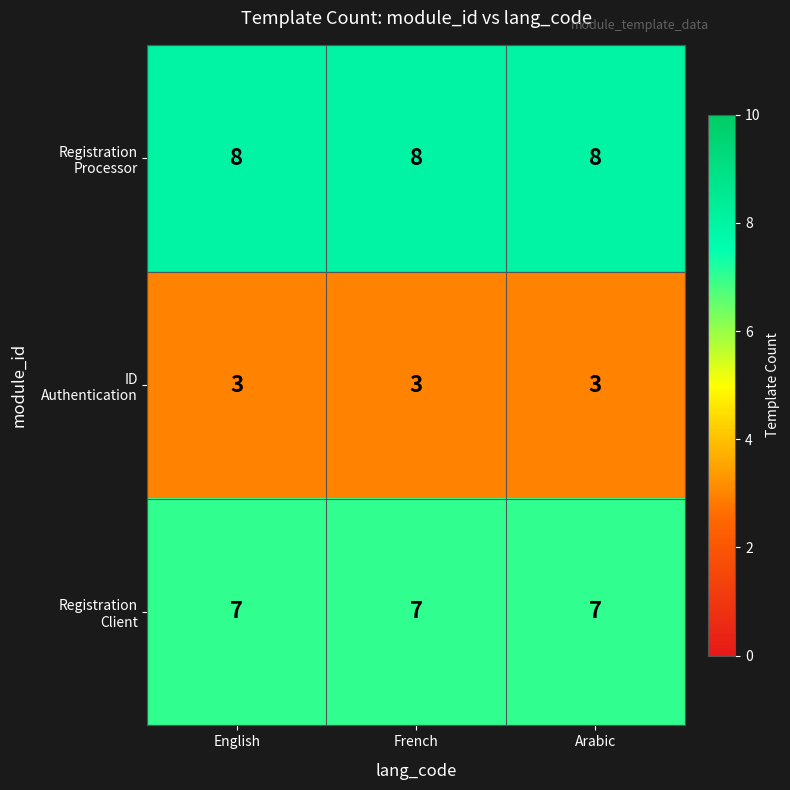

What is the minimum value shown in the chart?

3